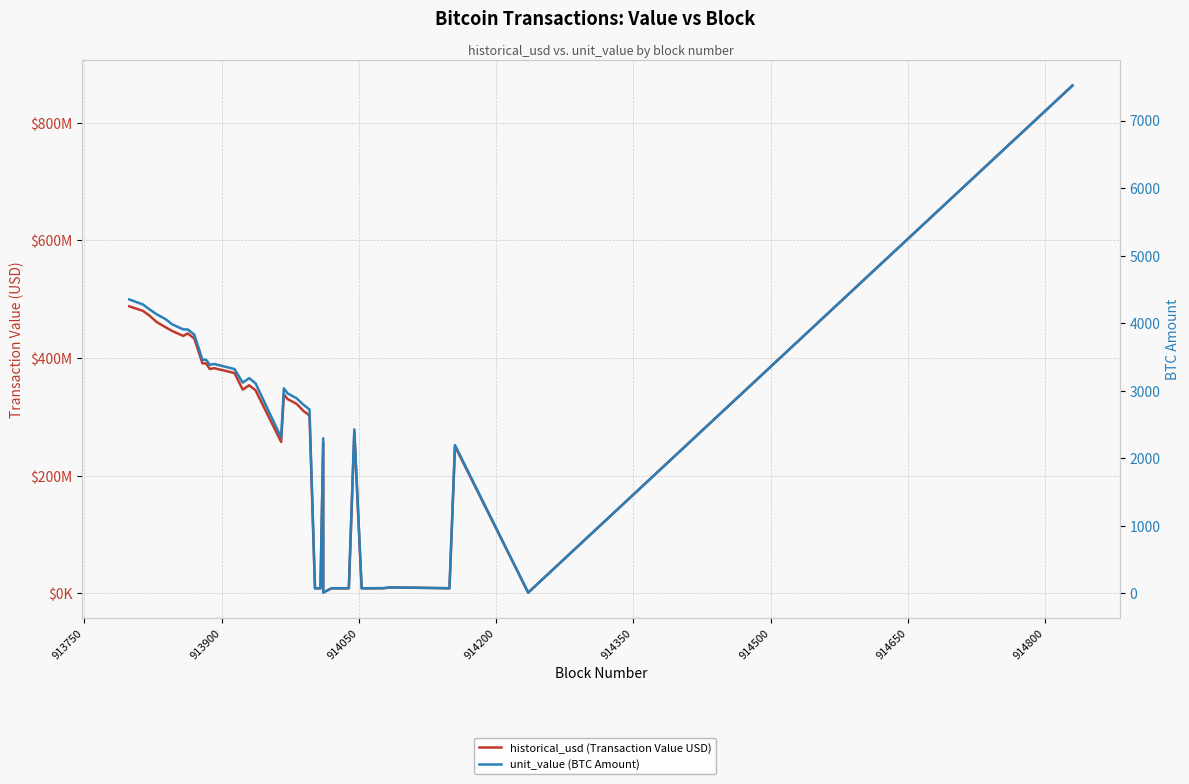

What is the average value of the unit_value (BTC Amount) series?

2376.5